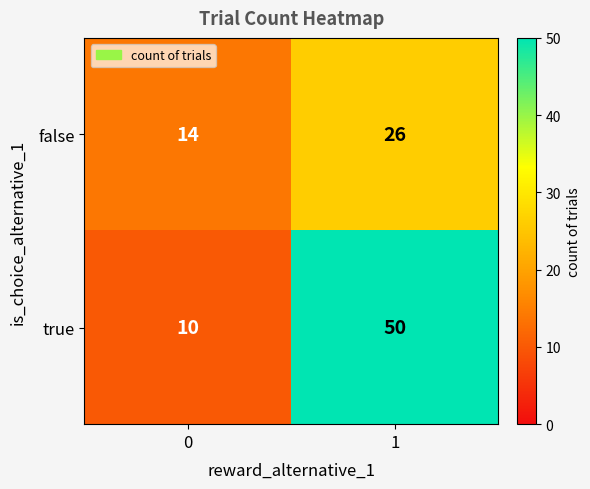

Reading left to right, list all the values displayed in this chart.

false: 0=14	1=26
true: 0=10	1=50